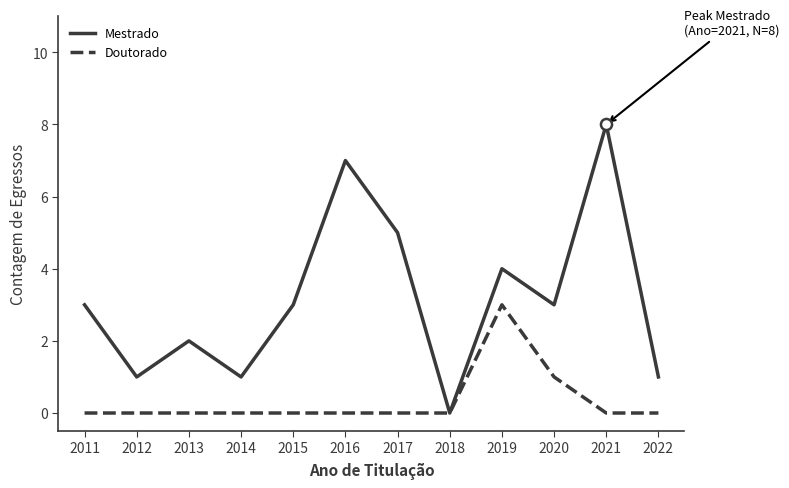

In Doutorado, how many points are higher than both neighbors (excluding endpoints)?

1